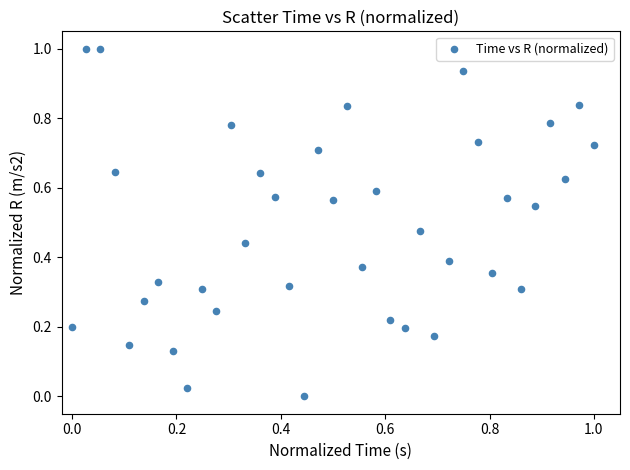

What is the range of Y values (max minus min)?

1.0